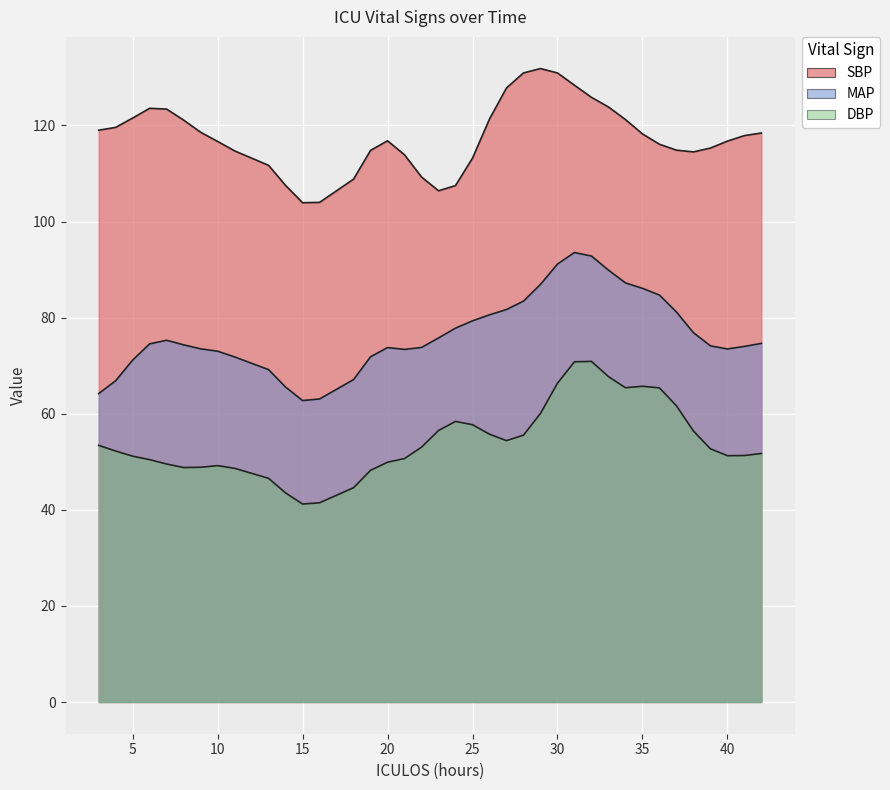

The value of DBP at 6 is 79.3. True or false?

False